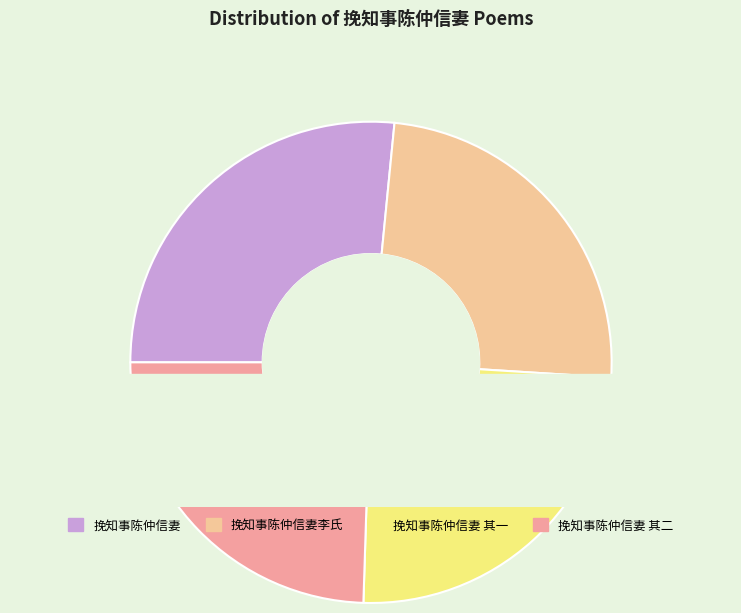

Is the sum of 挽知事陈仲信妻 其一 and 挽知事陈仲信妻 greater than half?

Yes